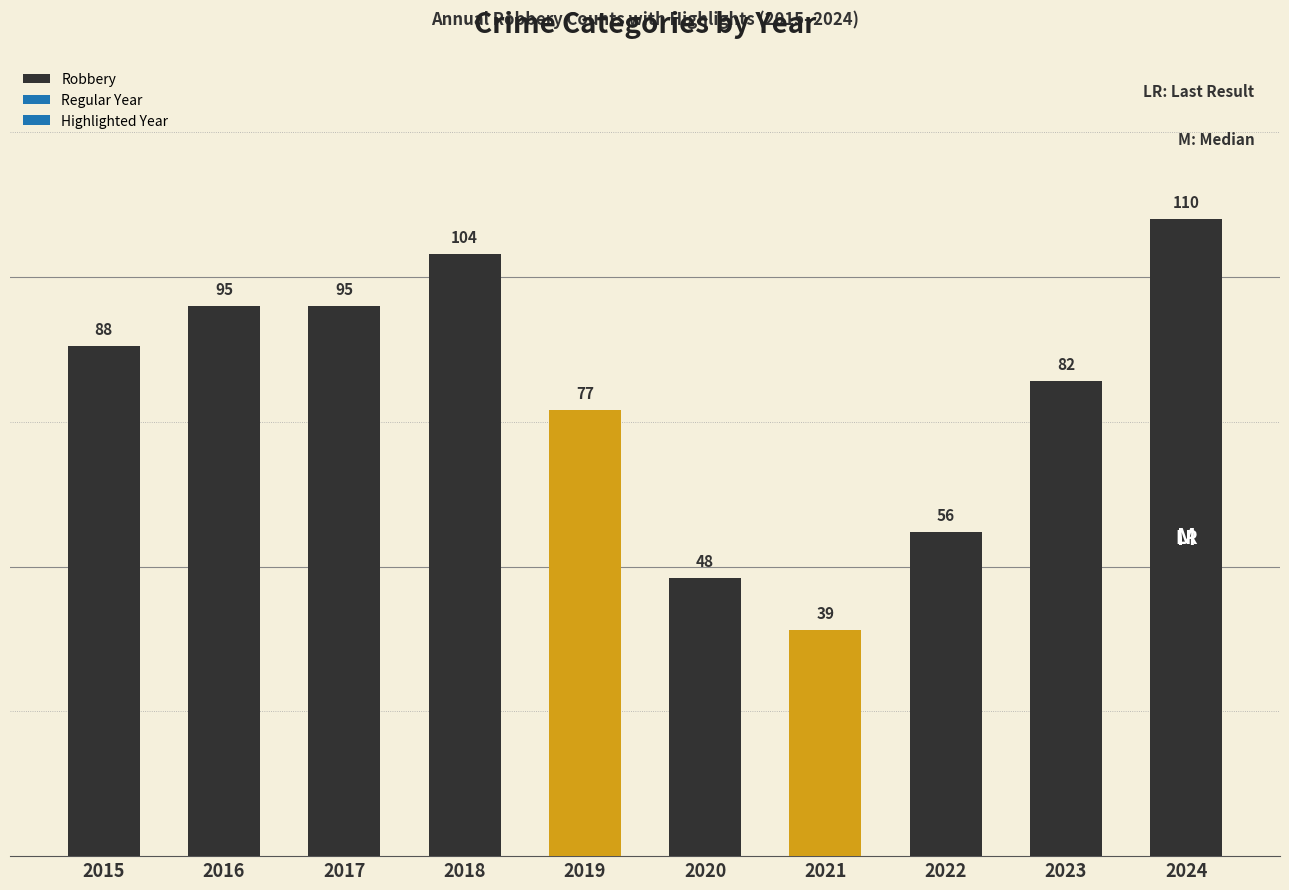

Reading left to right, transcribe all the data shown in this chart.

88	95	95	104	77	48	39	56	82	110